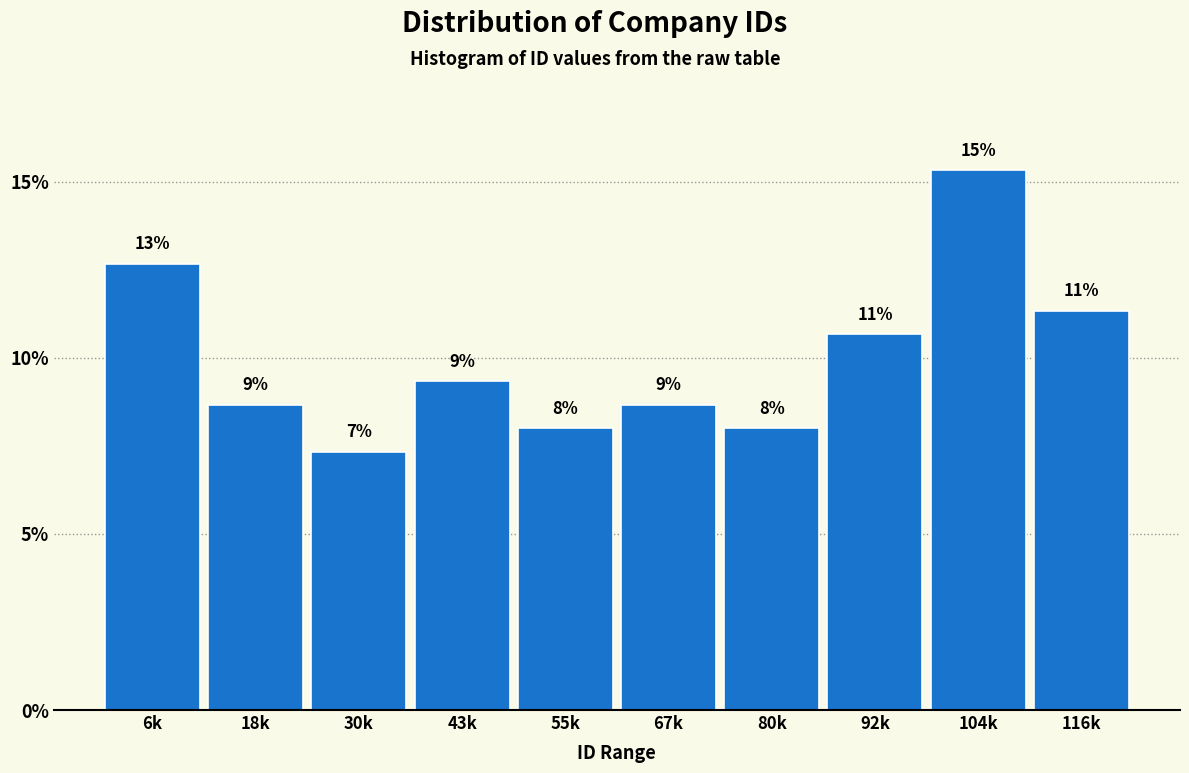

Does the chart contain any negative values?

No